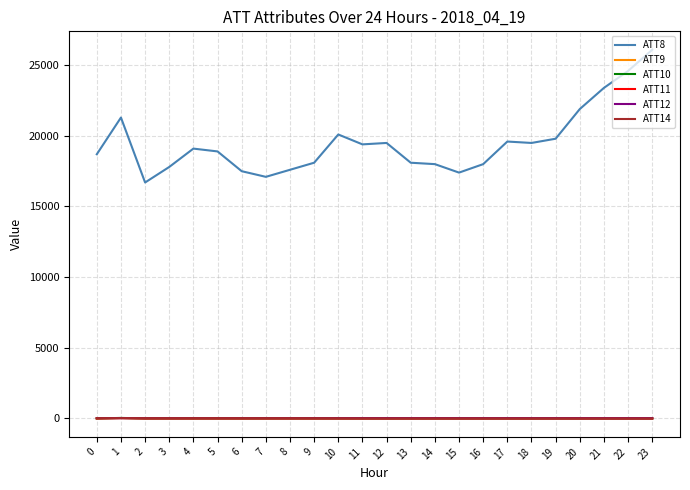

Does the chart have visible grid lines?

Yes